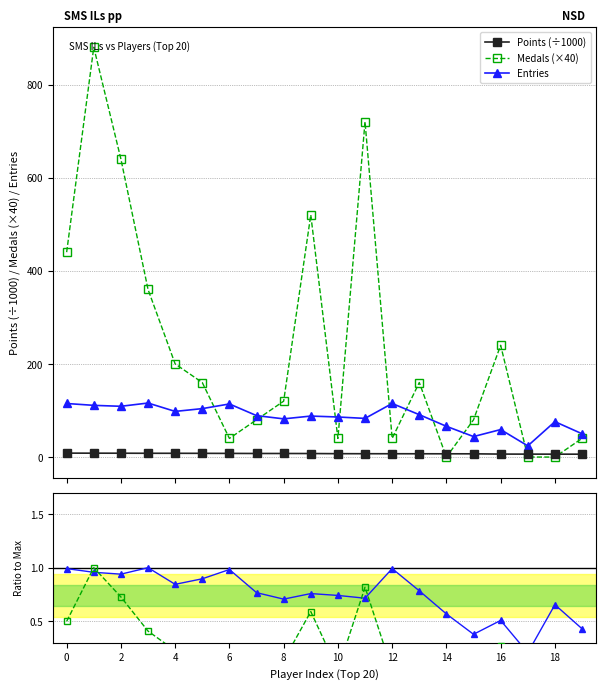

Is the value of Points (÷1000) at 16 greater than the value of Entries ratio at 17?

Yes